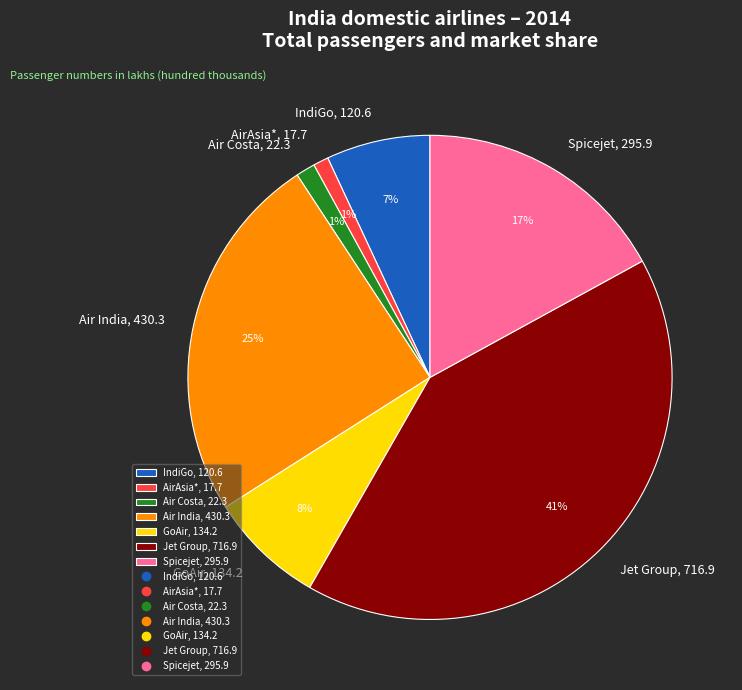

To the nearest percent, what is the combined percentage of Air India, 430.3 and Air Costa, 22.3?

26%